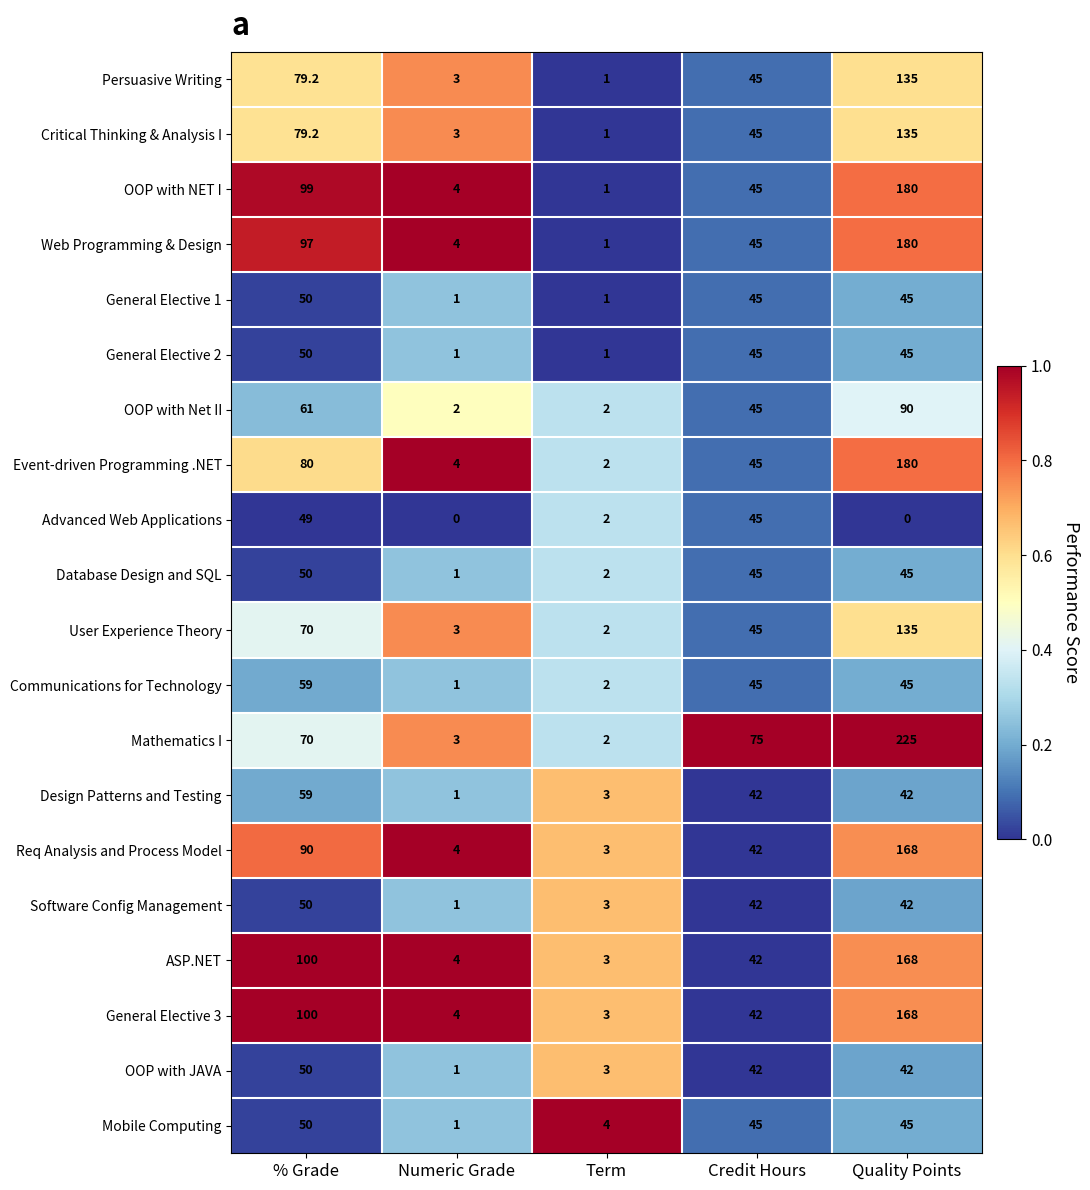

Which label corresponds to the largest value in the chart?

Quality Points